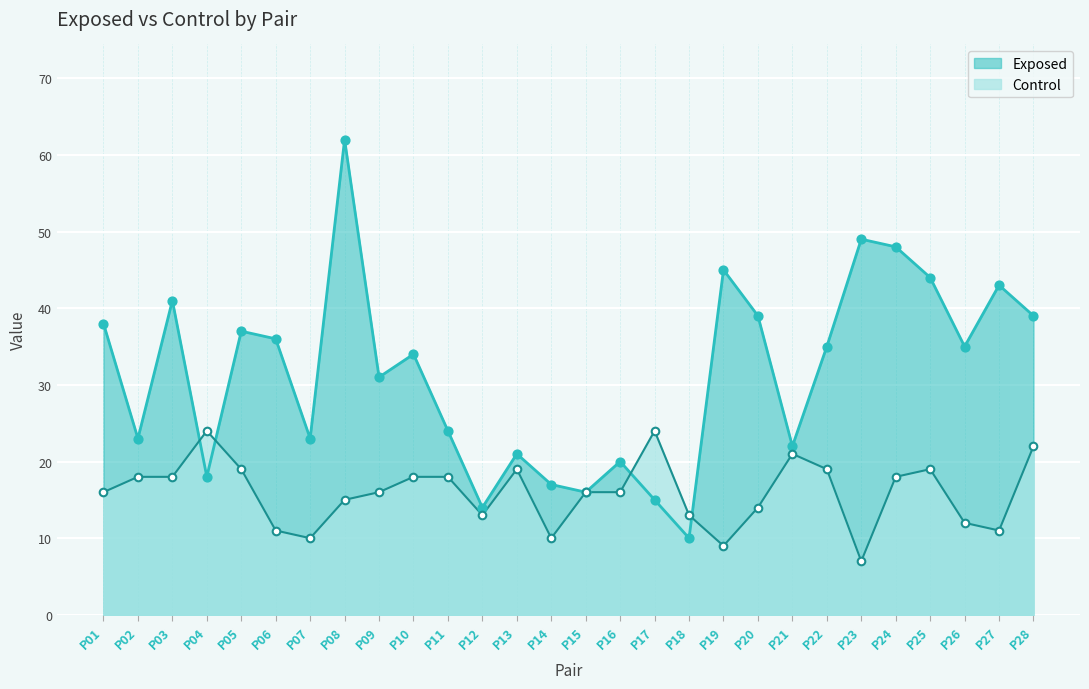

What is the total value across all series at P04?

42